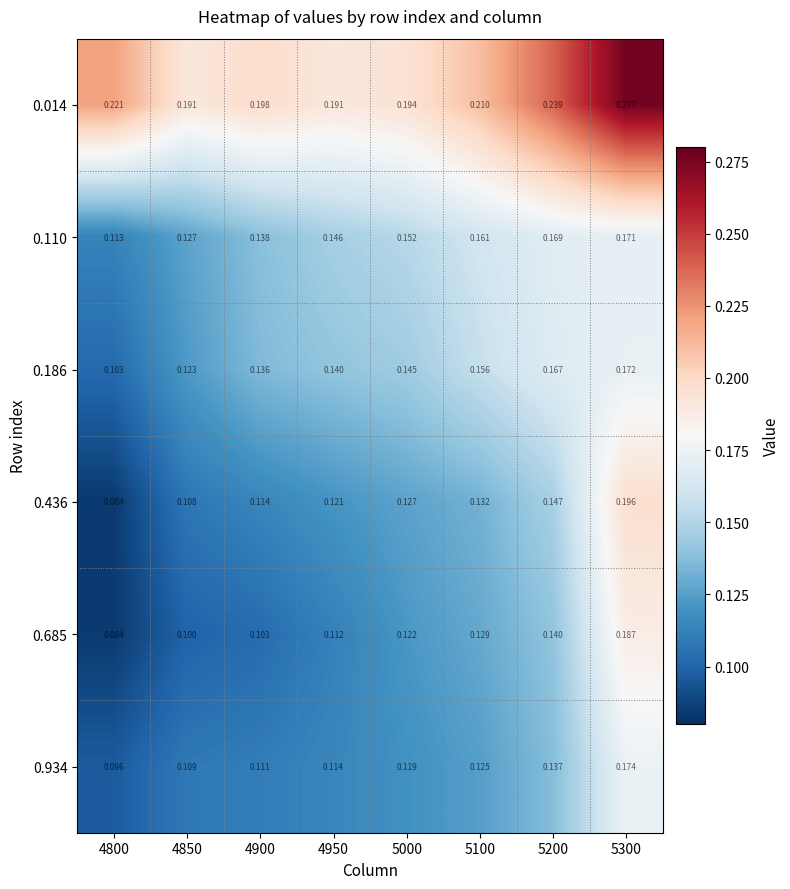

Count the number of data series in this chart.

6